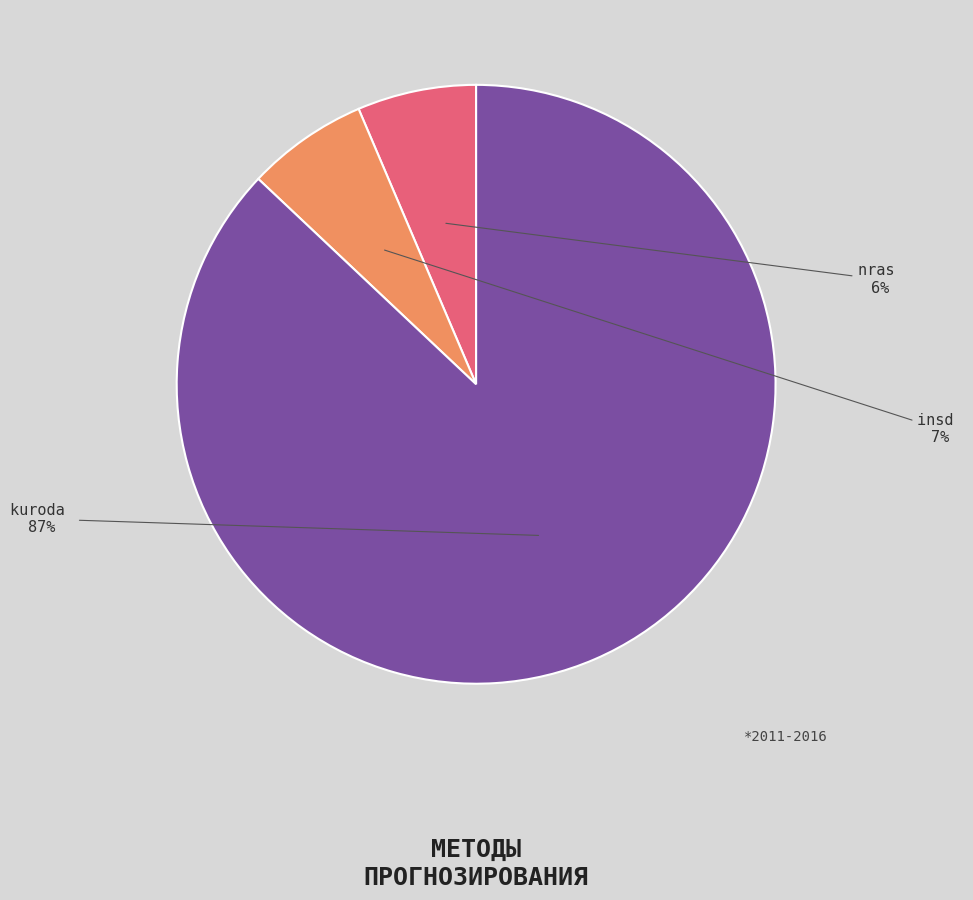

To the nearest percent, what is the difference between the insd and kuroda slice percentages?

80%